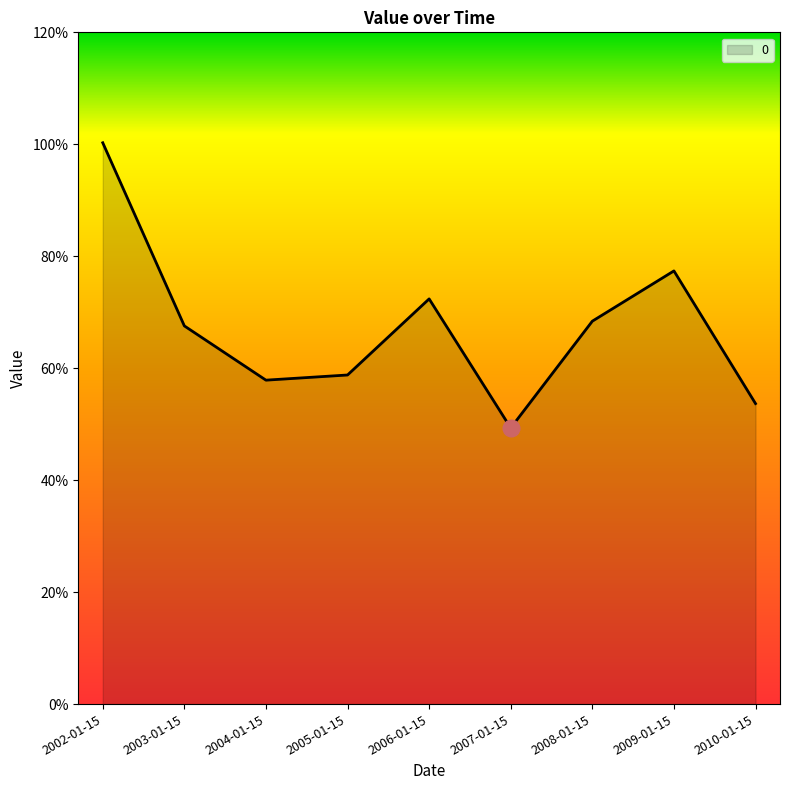

What is the label of the 3rd point from the right?

2008-01-15